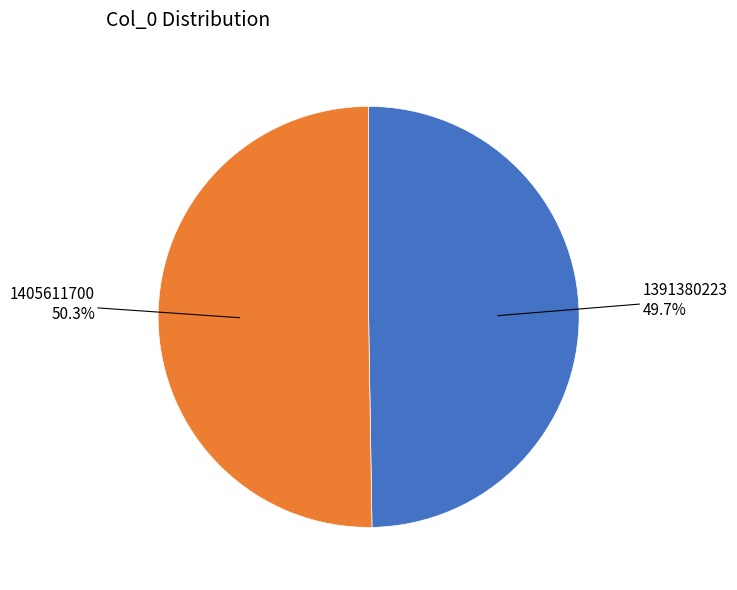

To the nearest percent, what portion does 1391380223 represent?

50%